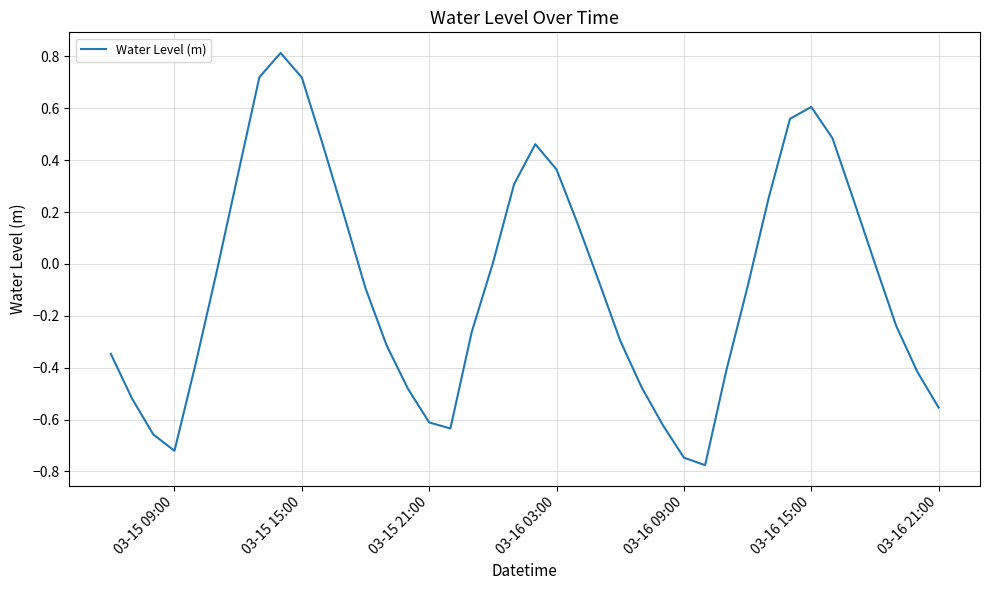

How many lines are shown in the chart?

1